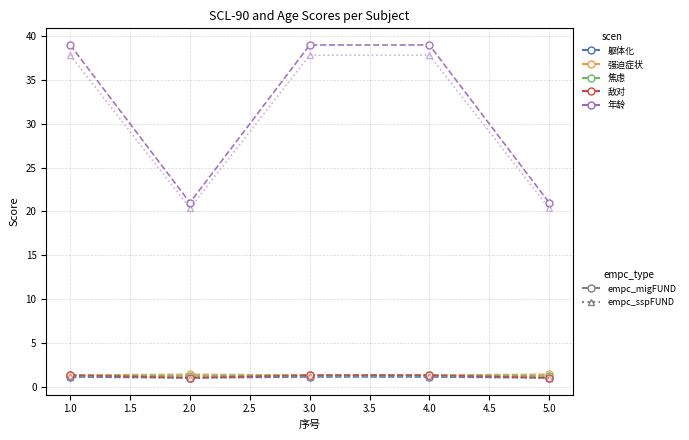

What is the difference between the highest and lowest values at 5.0?

20.0